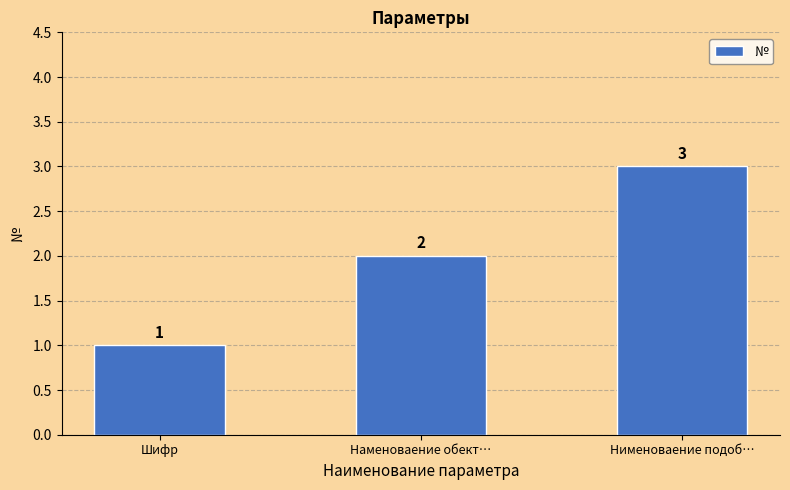

What value does the data have at Наменоваение обект…?

2